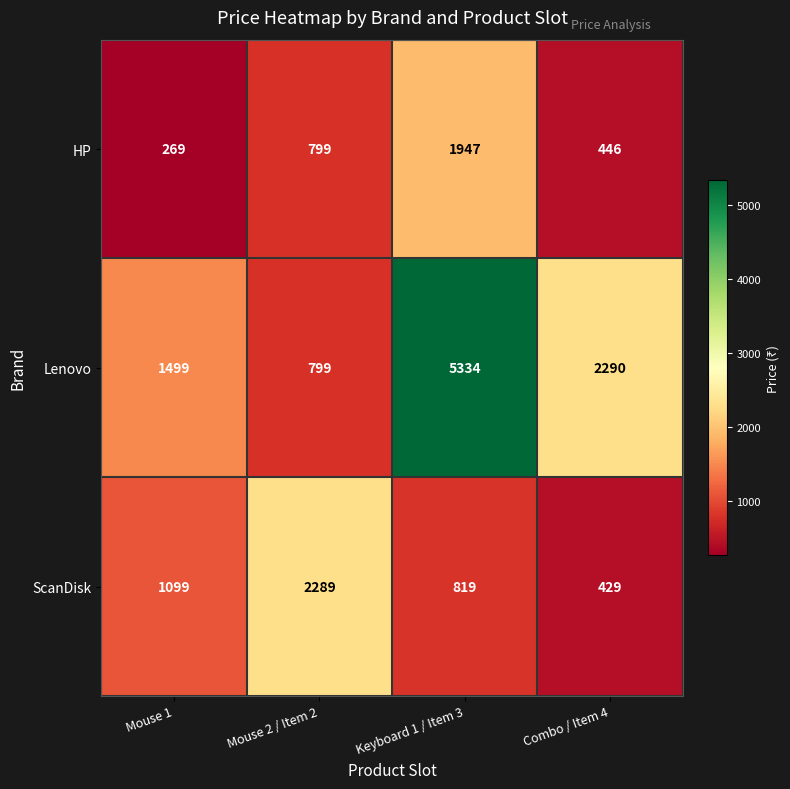

At which label is ScanDisk closest to 1359?

Mouse 1